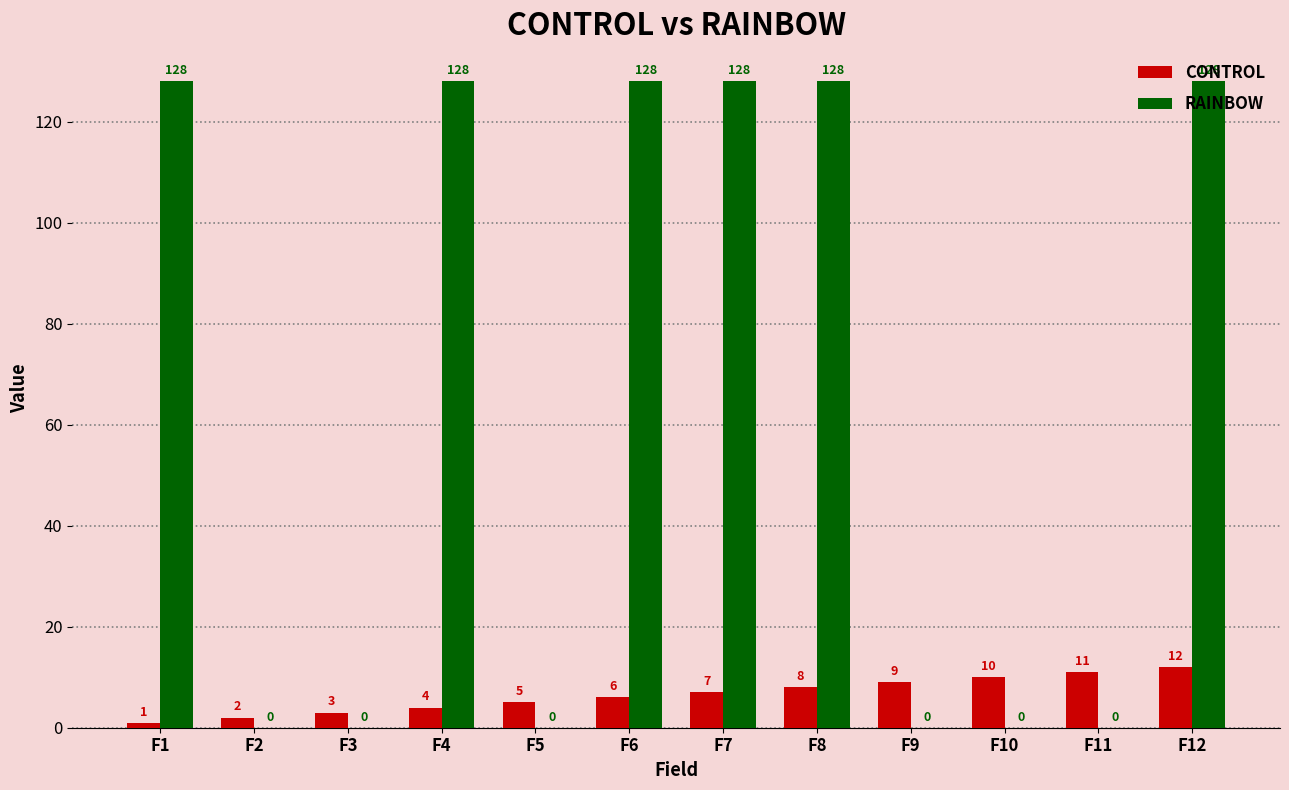

Which series changed the most between F1 and F6?

CONTROL